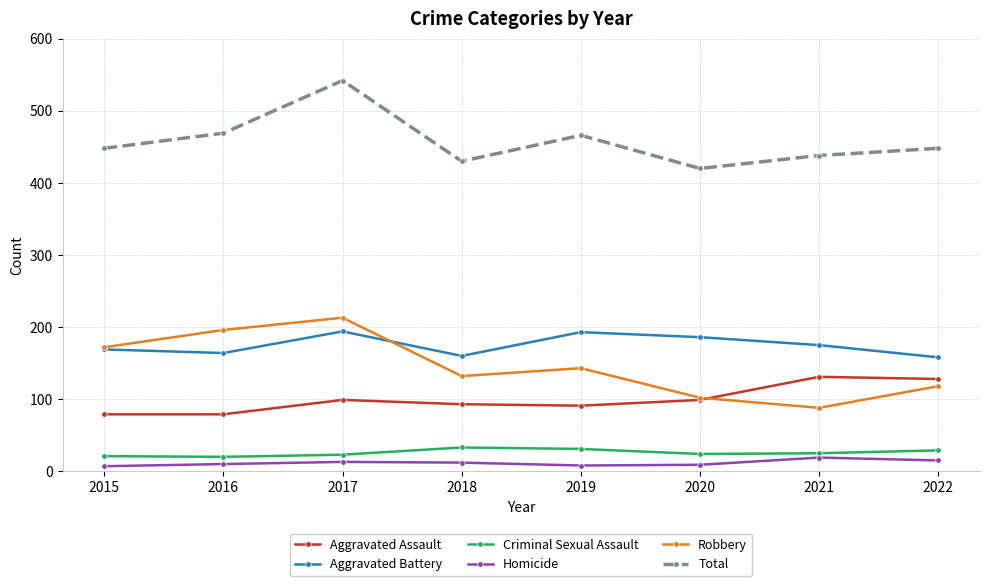

What is the difference between the Aggravated Battery values at 2020 and 2022?

28